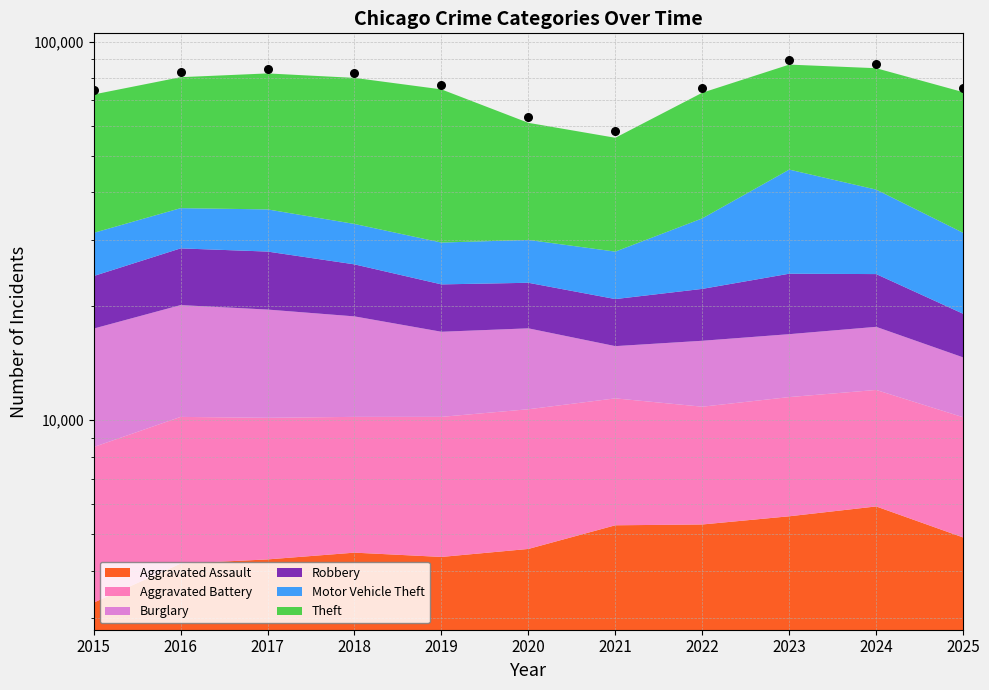

Approximately how many times larger is the value at 2024 compared to 2023?

1.0